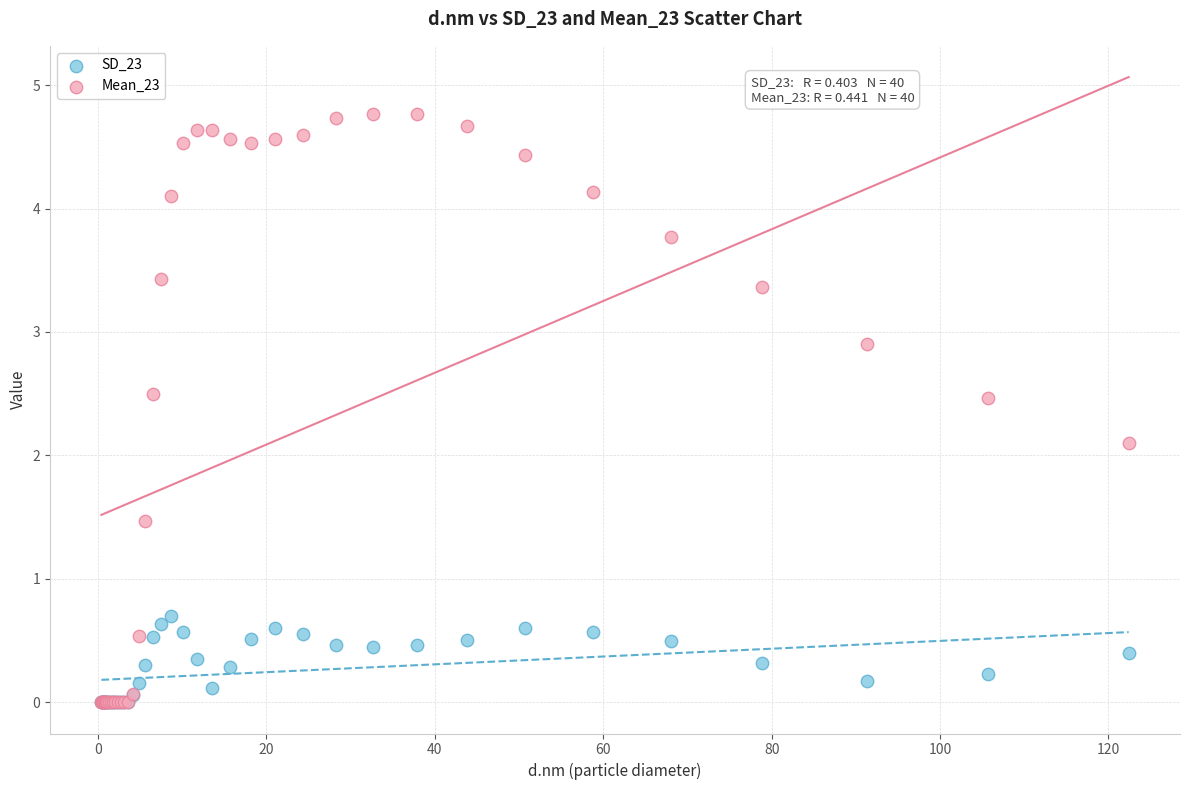

Which series contains the highest Y value?

Mean_23